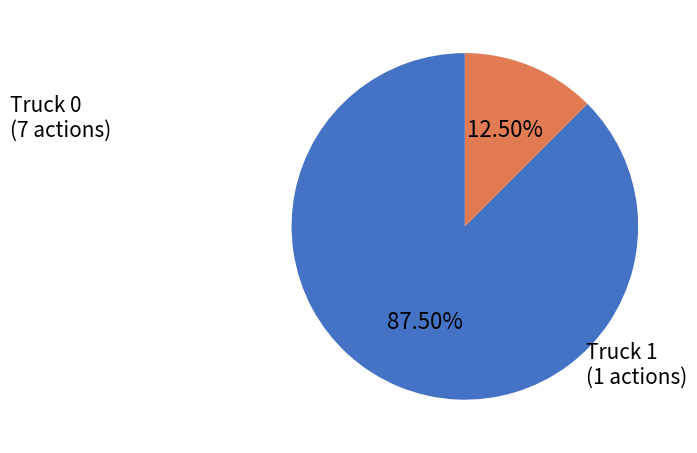

Is there any slice that represents more than half of the pie?

Yes